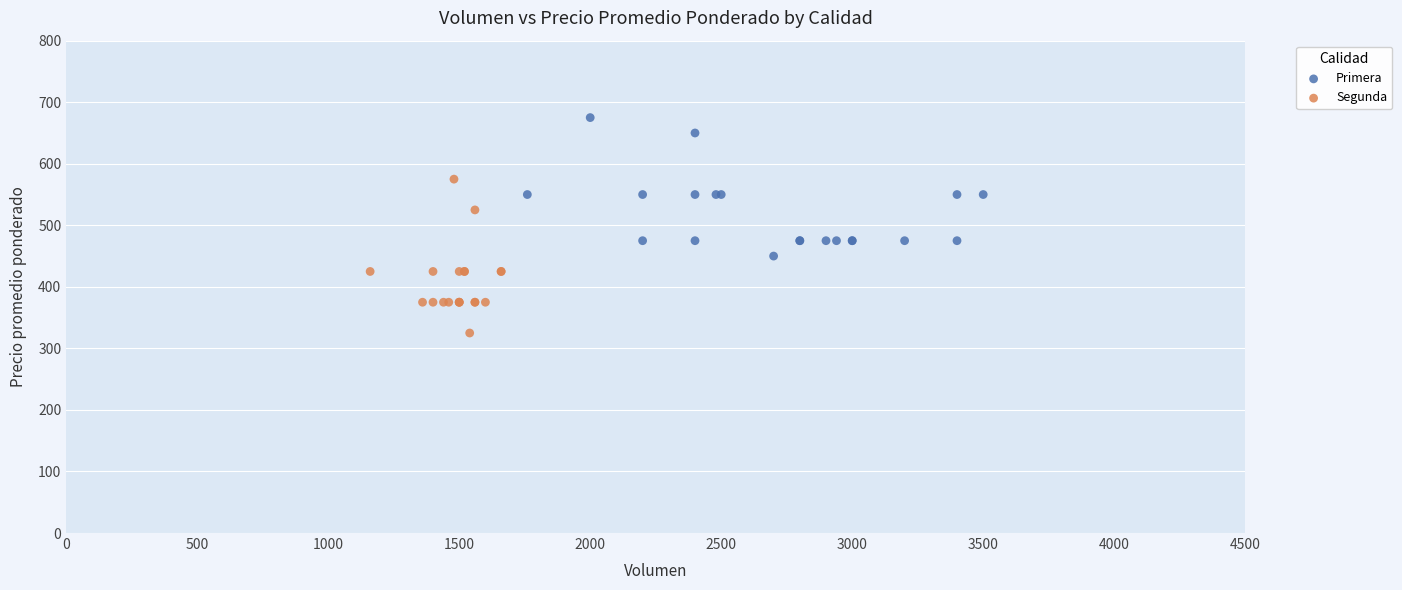

Which series reaches the minimum Y coordinate?

Segunda